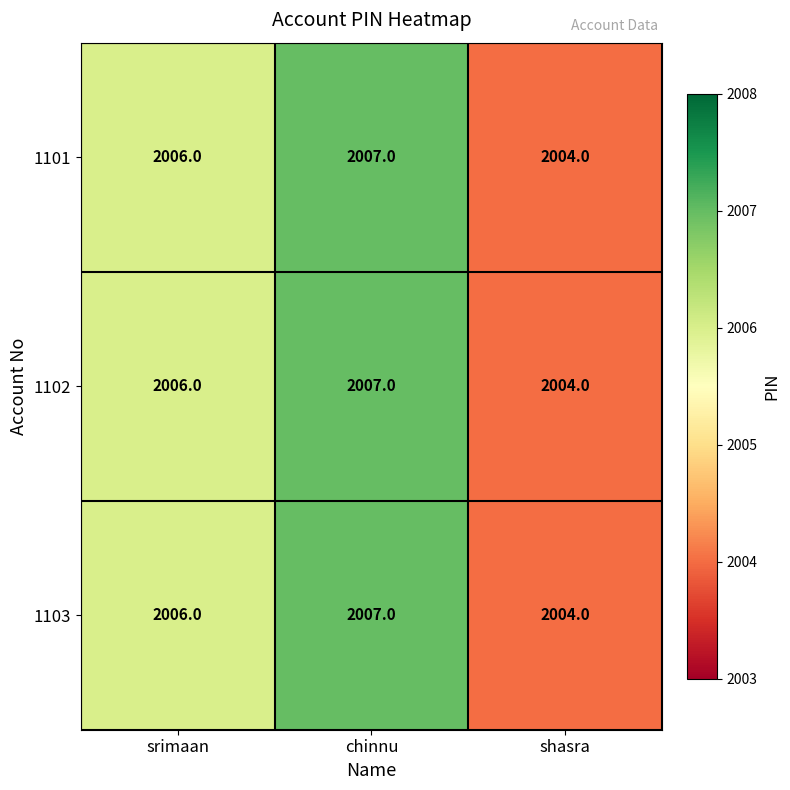

What value does the 1102 series have at srimaan?

2006